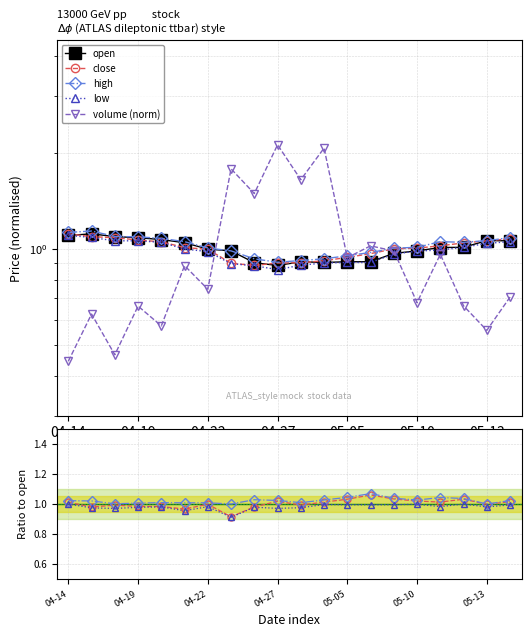

What are all the series names shown in the legend?

open, close, high, low, volume (norm)